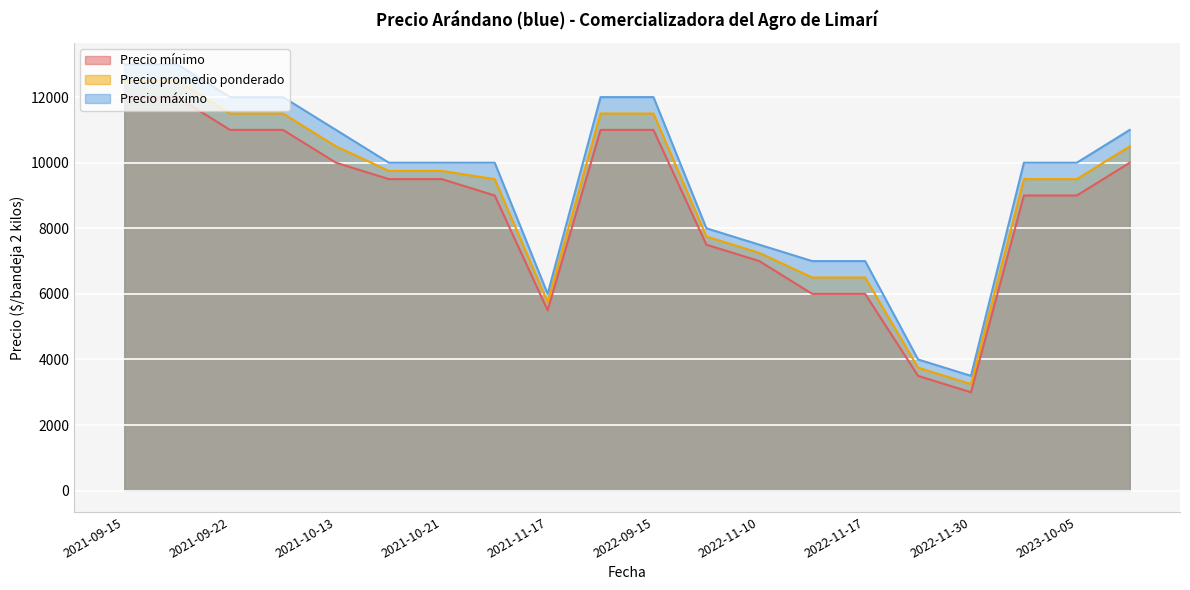

How many values in the Precio promedio ponderado series exceed 9750?

8